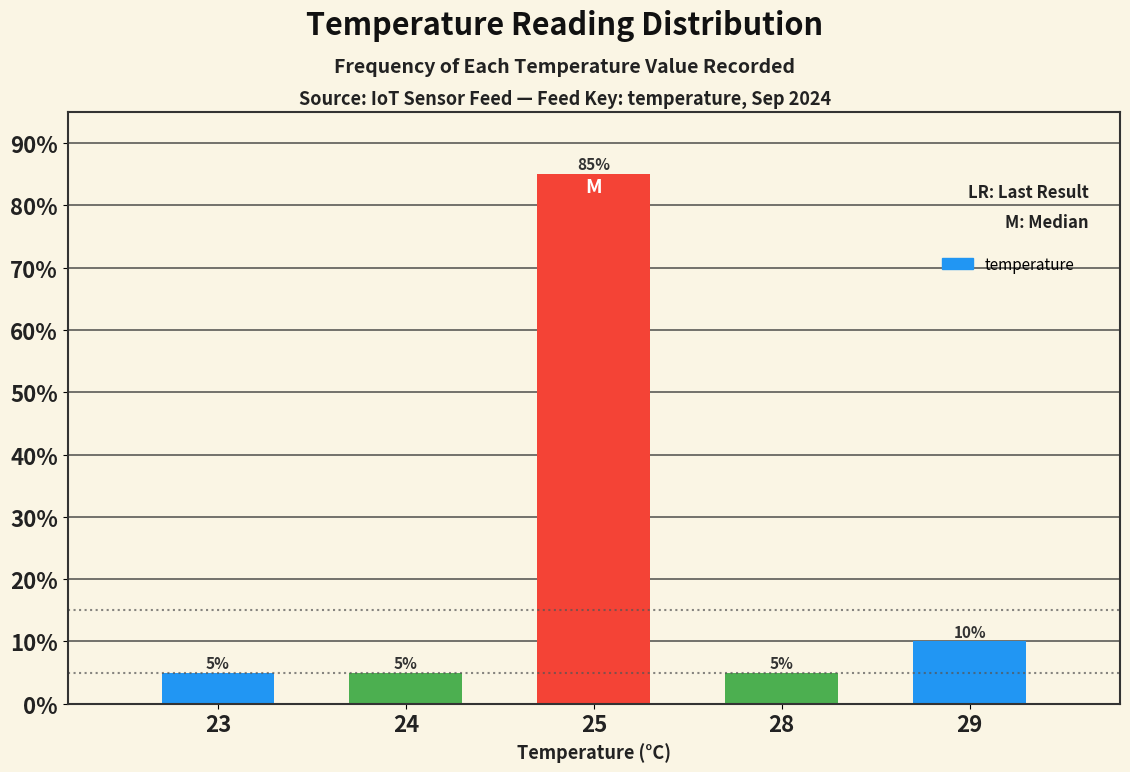

Reading left to right, what are all the values shown in this chart?

5	5	85	5	10